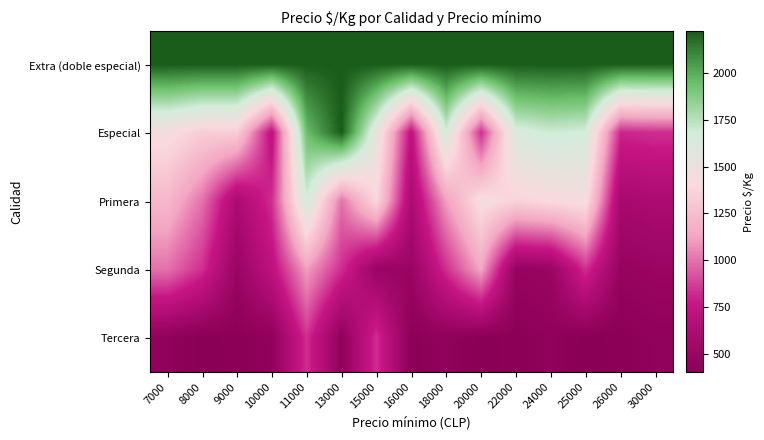

Between 10000 and 24000, which series saw the biggest shift?

Especial